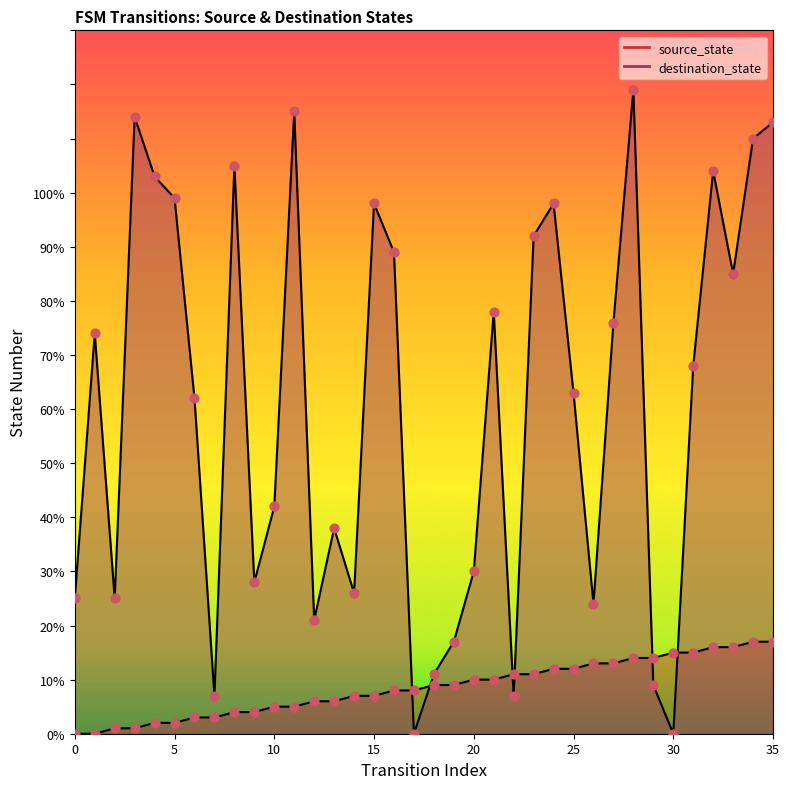

Is the value of destination_state at 26 greater than the value of source_state at 3?

Yes